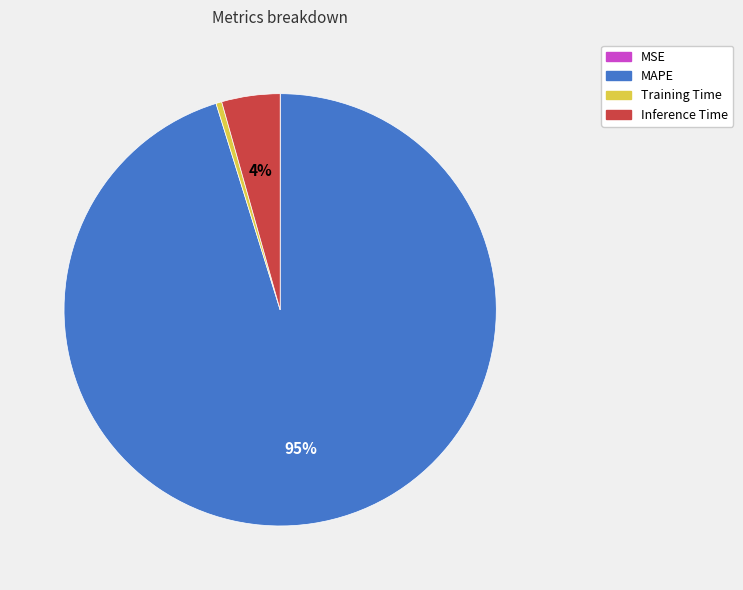

To the nearest percent, what is the average slice percentage?

25%